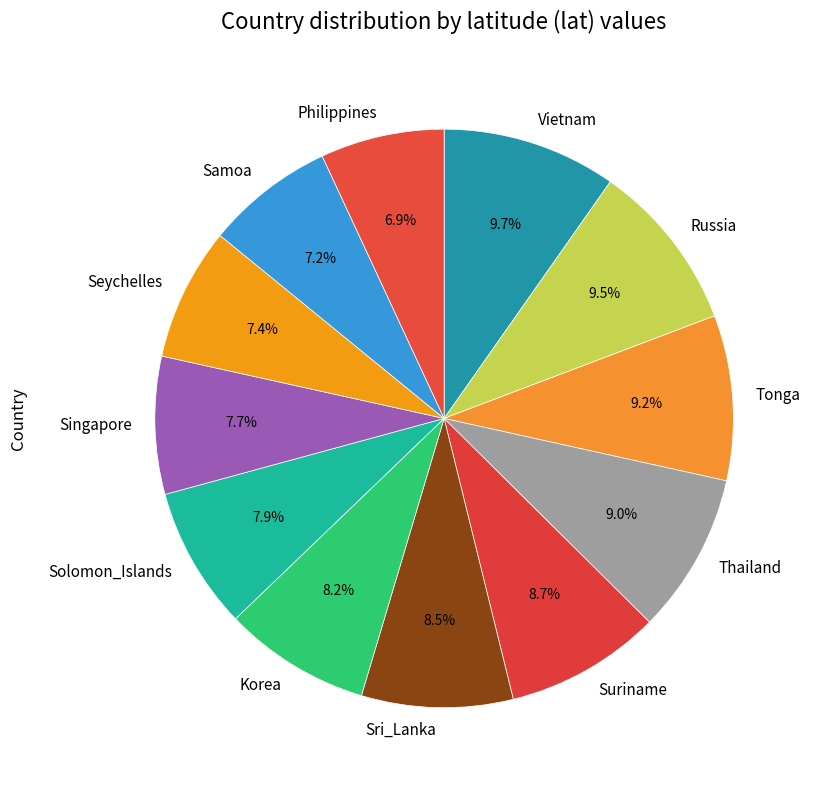

Between Solomon_Islands and Suriname, which is larger?

Suriname